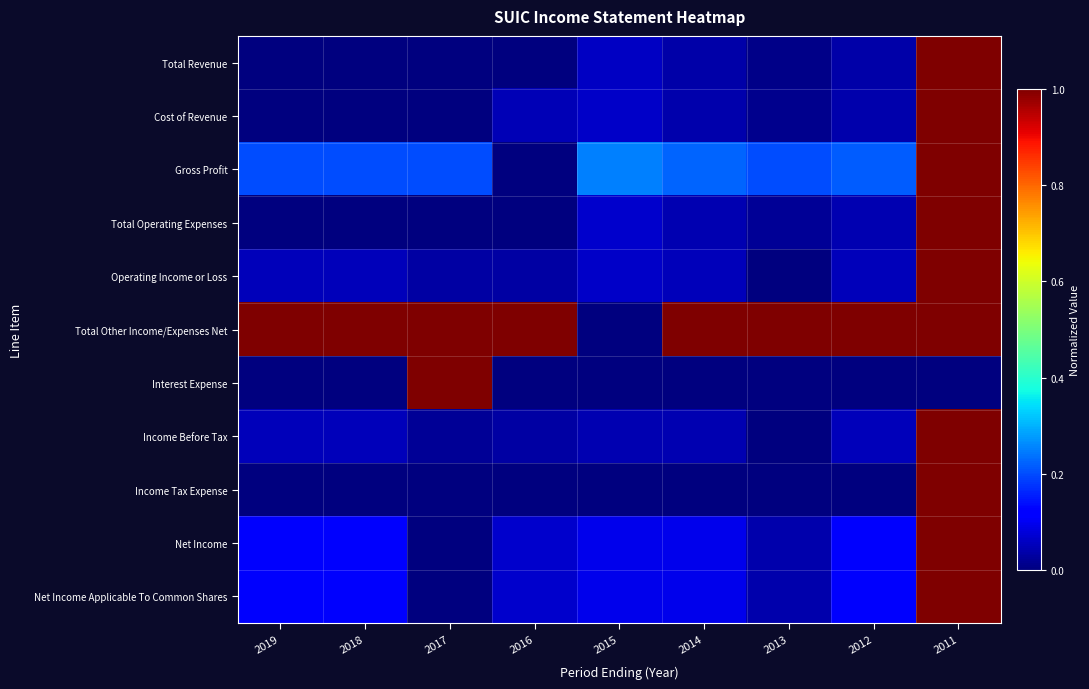

Reading right to left, what are all the values shown in this chart?

Total Revenue: 2011=1.0	2012=0.0	2013=0.0	2014=0.0	2015=0.1	2016=0.0	2017=0.0	2018=0.0	2019=0.0
Cost of Revenue: 2011=1.0	2012=0.0	2013=0.0	2014=0.0	2015=0.1	2016=0.1	2017=0.0	2018=0.0	2019=0.0
Gross Profit: 2011=1.0	2012=0.2	2013=0.2	2014=0.2	2015=0.3	2016=0.0	2017=0.2	2018=0.2	2019=0.2
Total Operating Expenses: 2011=1.0	2012=0.0	2013=0.0	2014=0.0	2015=0.1	2016=0.0	2017=0.0	2018=0.0	2019=0.0
Operating Income or Loss: 2011=1.0	2012=0.1	2013=0.0	2014=0.1	2015=0.1	2016=0.0	2017=0.0	2018=0.1	2019=0.1
Total Other Income/Expenses Net: 2011=1.0	2012=1.0	2013=1.0	2014=1.0	2015=0.0	2016=1.0	2017=1.0	2018=1.0	2019=1.0
Interest Expense: 2011=0.0	2012=0.0	2013=0.0	2014=0.0	2015=0.0	2016=0.0	2017=1.0	2018=0.0	2019=0.0
Income Before Tax: 2011=1.0	2012=0.1	2013=0.0	2014=0.0	2015=0.0	2016=0.0	2017=0.0	2018=0.1	2019=0.1
Income Tax Expense: 2011=1.0	2012=0.0	2013=0.0	2014=0.0	2015=0.0	2016=0.0	2017=0.0	2018=0.0	2019=0.0
Net Income: 2011=1.0	2012=0.1	2013=0.0	2014=0.1	2015=0.1	2016=0.1	2017=0.0	2018=0.1	2019=0.1
Net Income Applicable To Common Shares: 2011=1.0	2012=0.1	2013=0.0	2014=0.1	2015=0.1	2016=0.1	2017=0.0	2018=0.1	2019=0.1